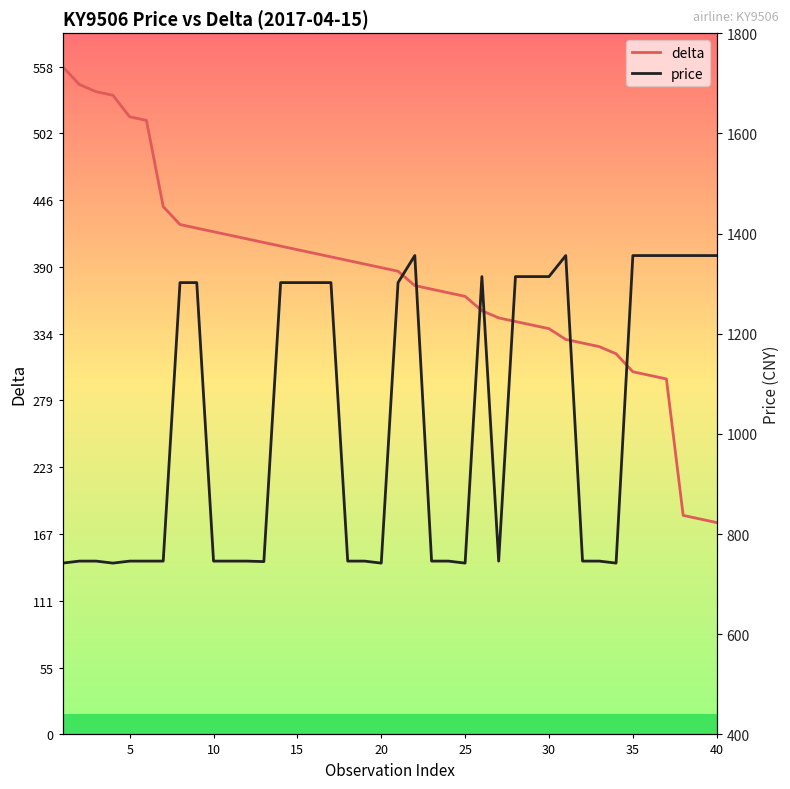

What are all the series names shown in the legend?

delta, price